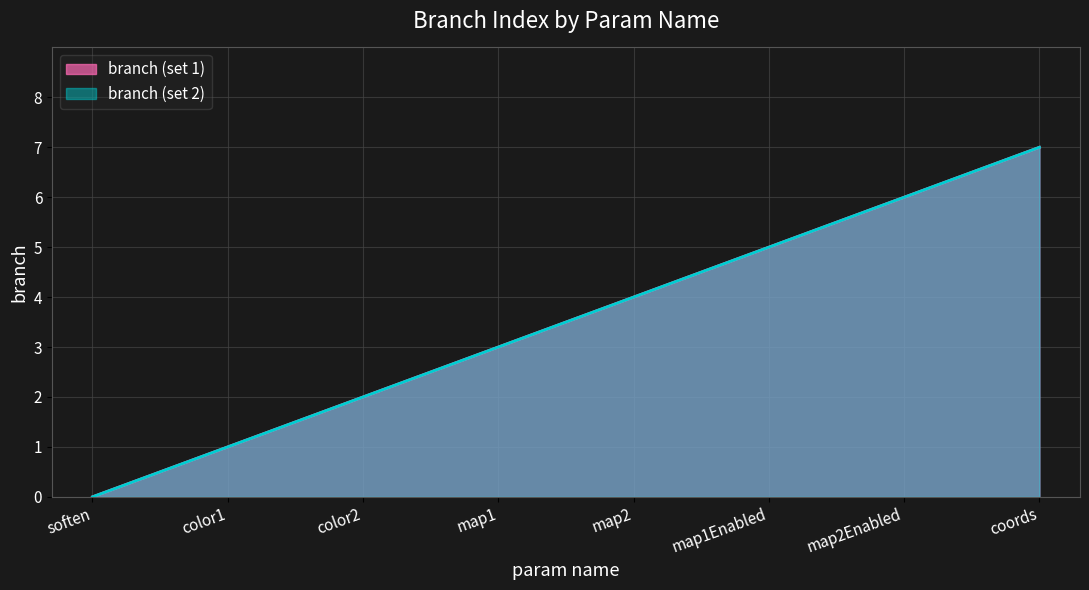

What is the difference between the branch (set 1) values at map2Enabled and map2?

2